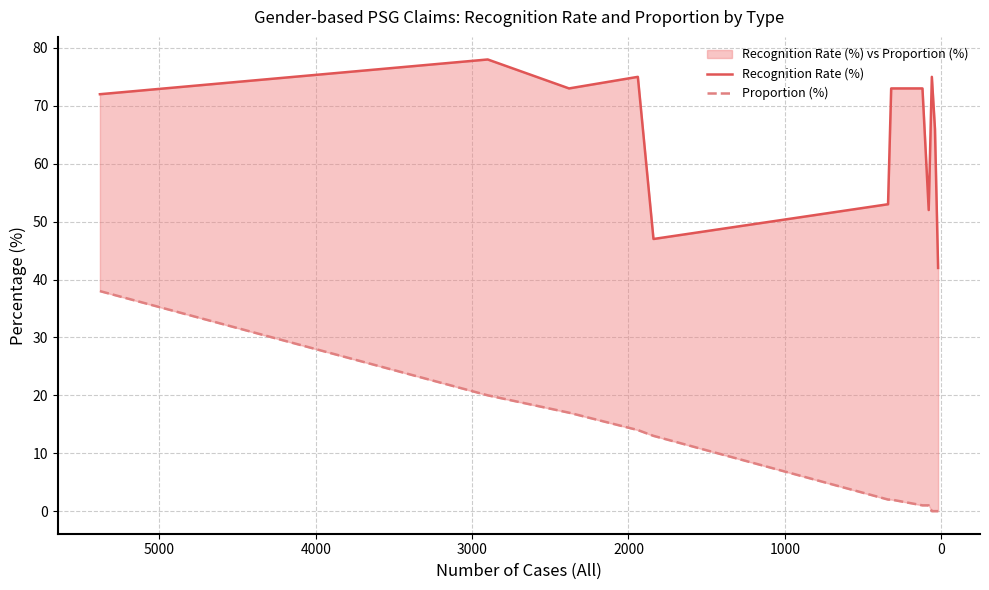

What is the average value of the Proportion (%) series?

9